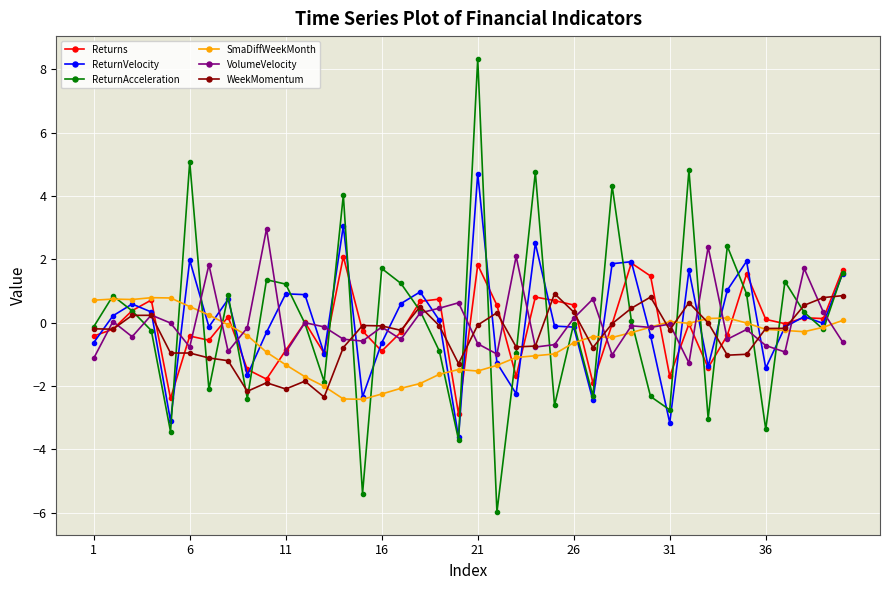

True or false: WeekMomentum has more than 0 points higher than both neighbors.

True